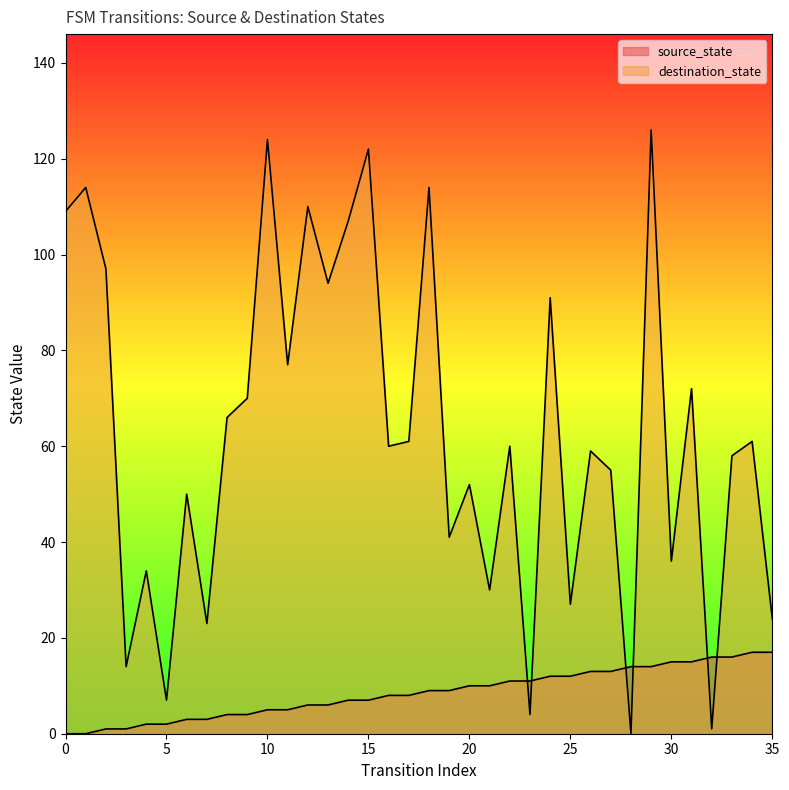

What is the value of the destination_state point at the 5th from the left?

34